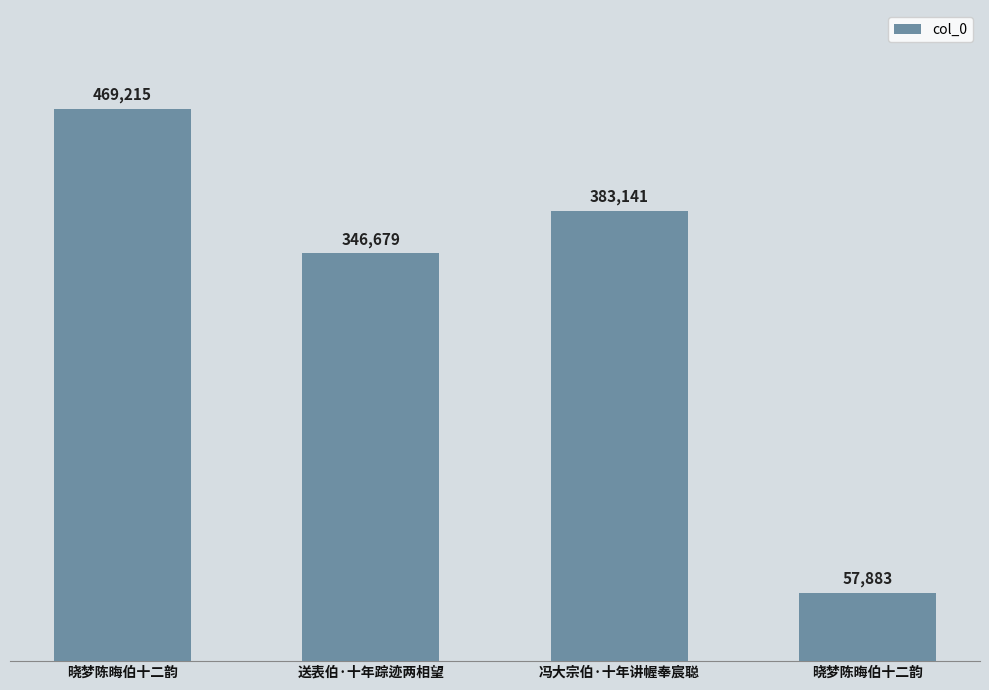

What is the ratio of the value at 晓梦陈晦伯十二韵 to the value at 送表伯·十年踪迹两相望?

1.4